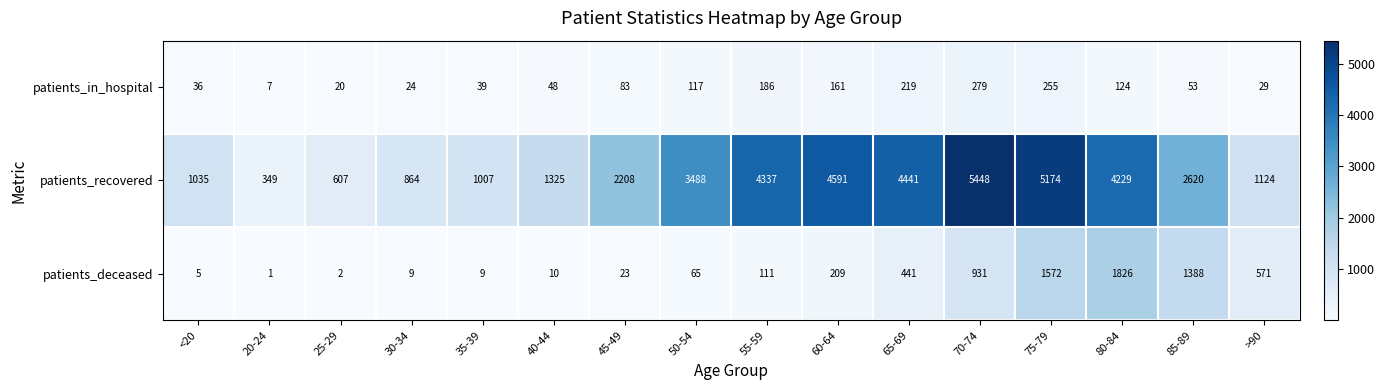

Between 70-74 and >90, which series saw the biggest shift?

patients_recovered